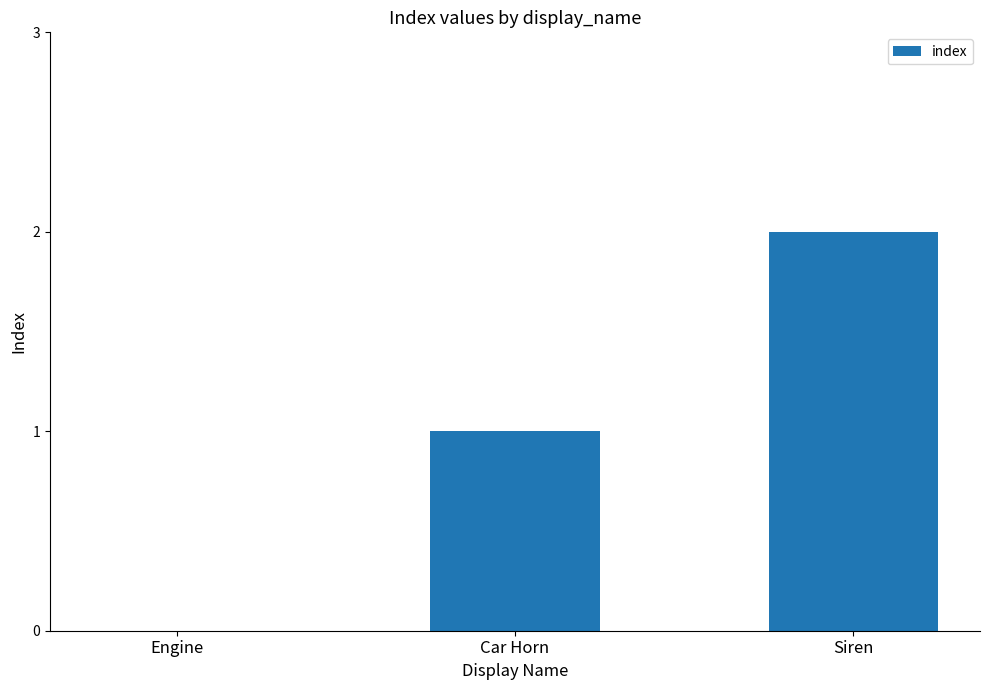

How many values are above zero?

2